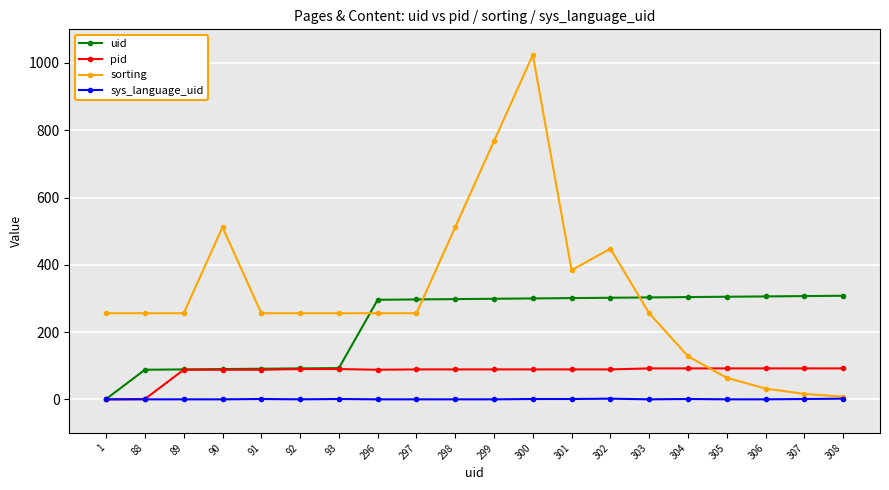

Is it true that uid equals 208 at 308?

False